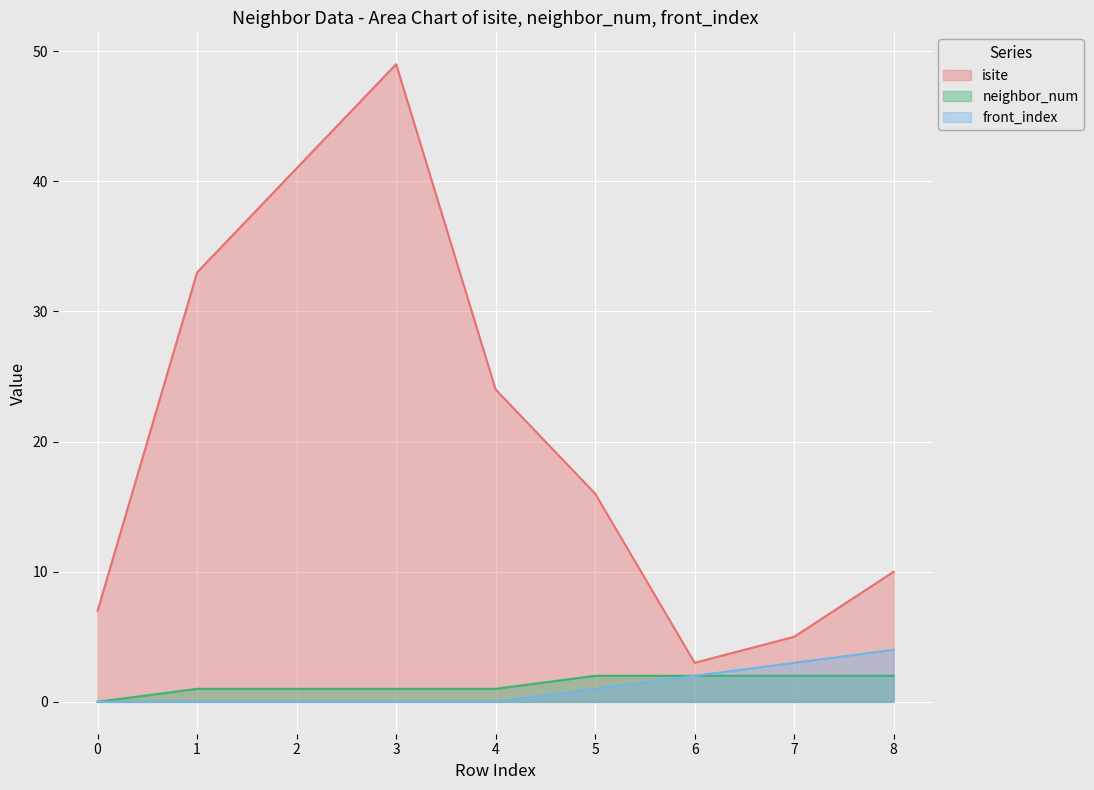

How many lines are shown in the chart?

3